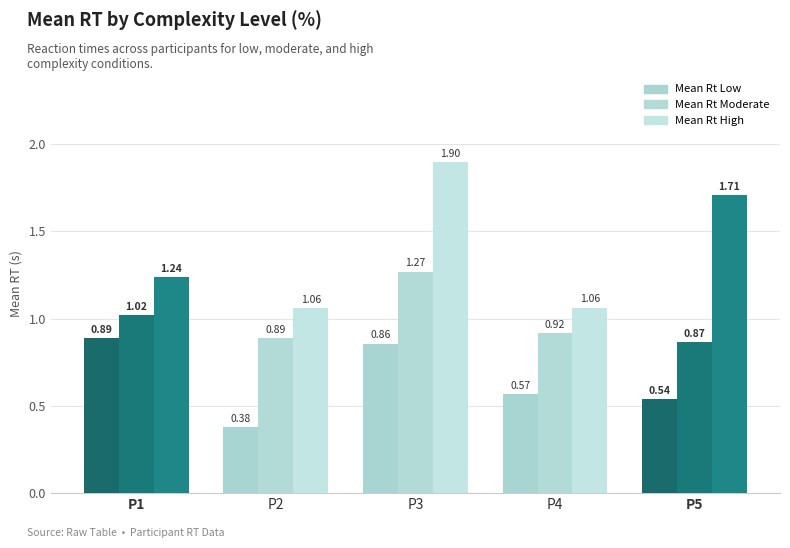

How many groups of bars are there?

5